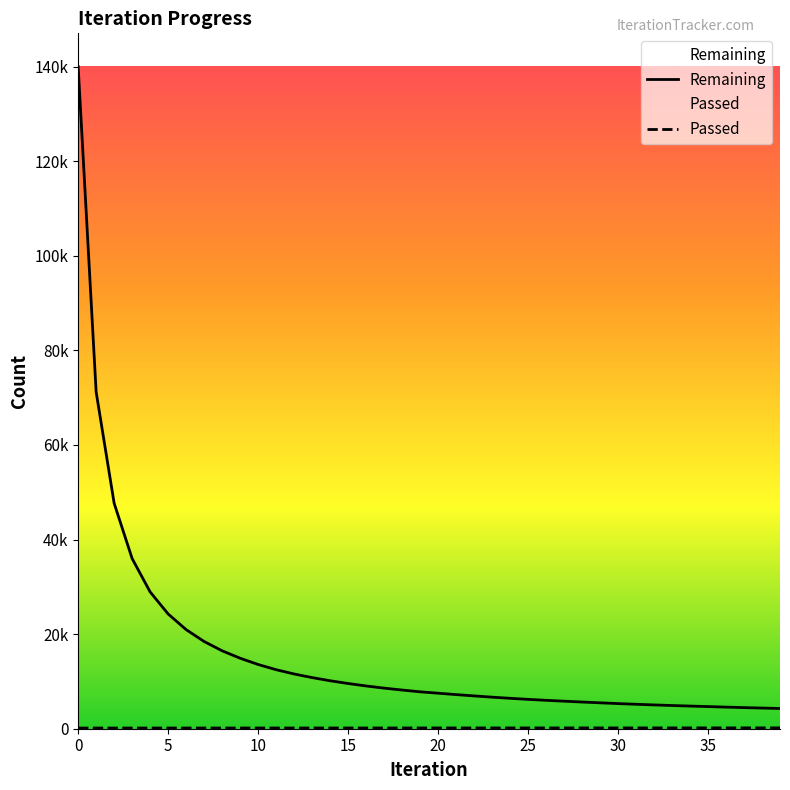

What is the value of the Remaining point at the 19th from the left?

8178